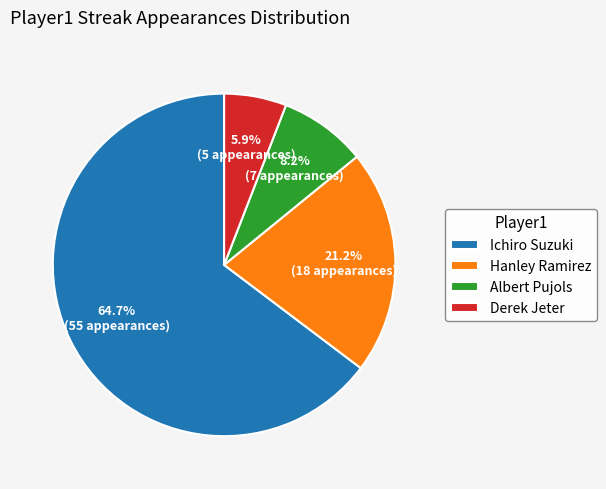

To the nearest percent, what is the average slice percentage?

25%